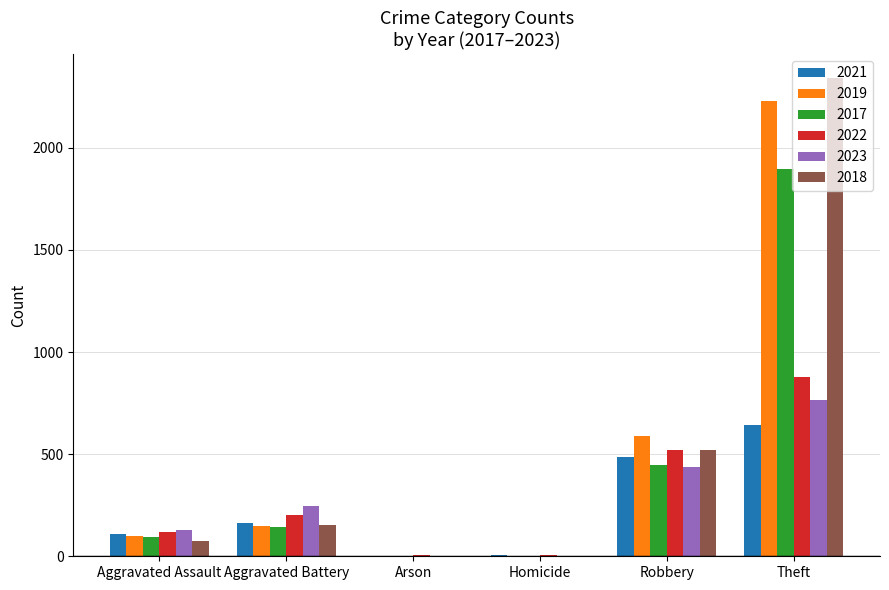

How many data points does each series have?

6